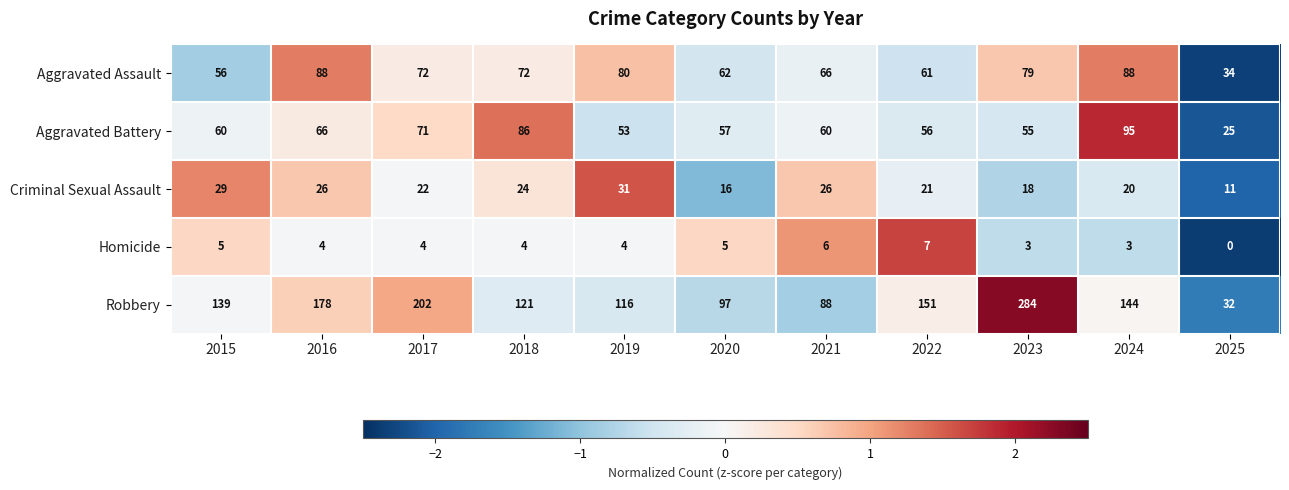

What is the total value across all series at 2023?

439